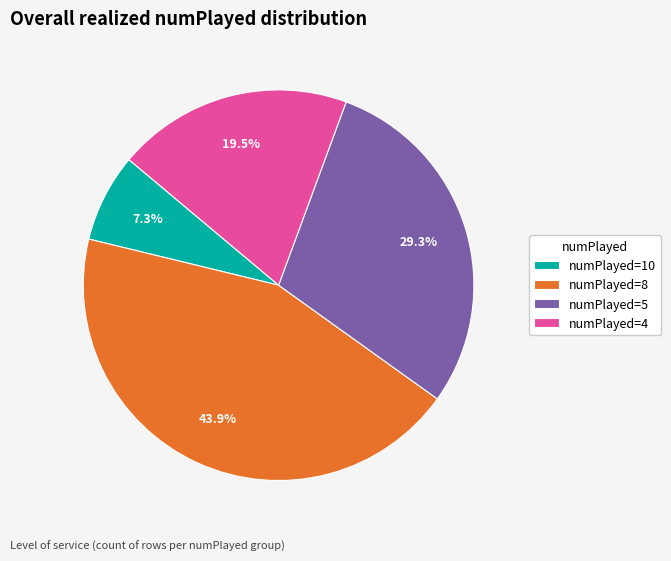

What is the ratio of the value at numPlayed=4 to the value at numPlayed=8?

0.4